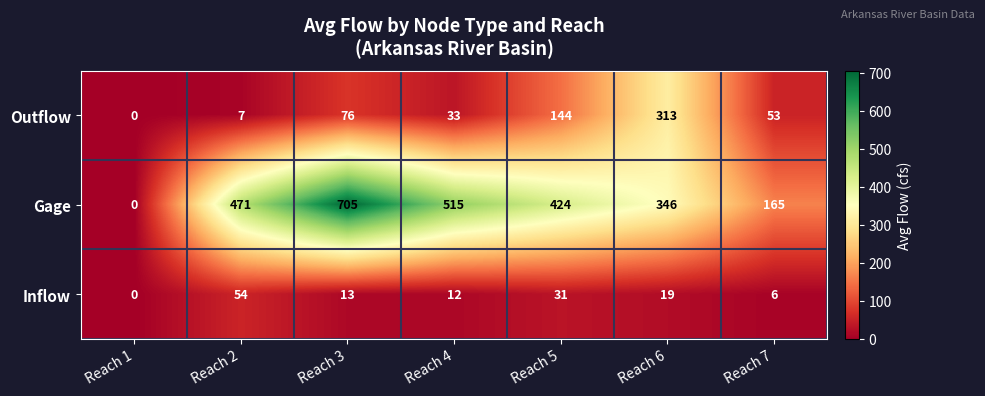

Rank the series by their maximum value, from highest to lowest.

Gage, Outflow, Inflow